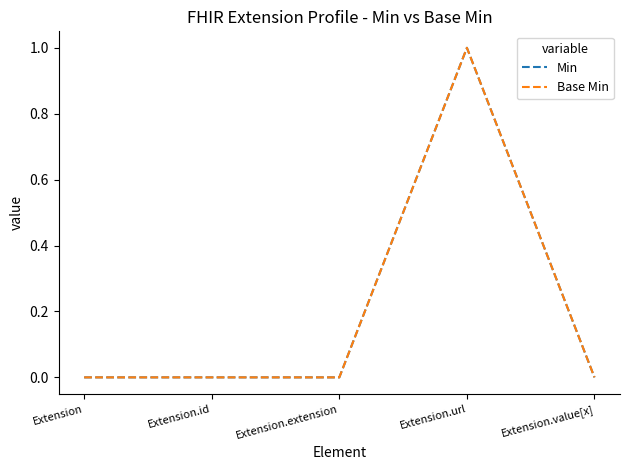

Where is the first local maximum for Min?

Extension.url